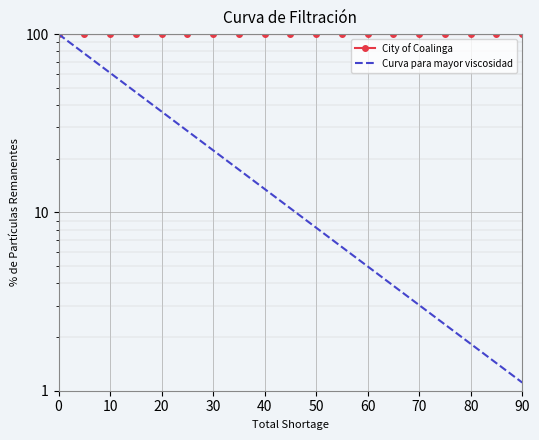

What are all the series names shown in the legend?

City of Coalinga, Curva para mayor viscosidad